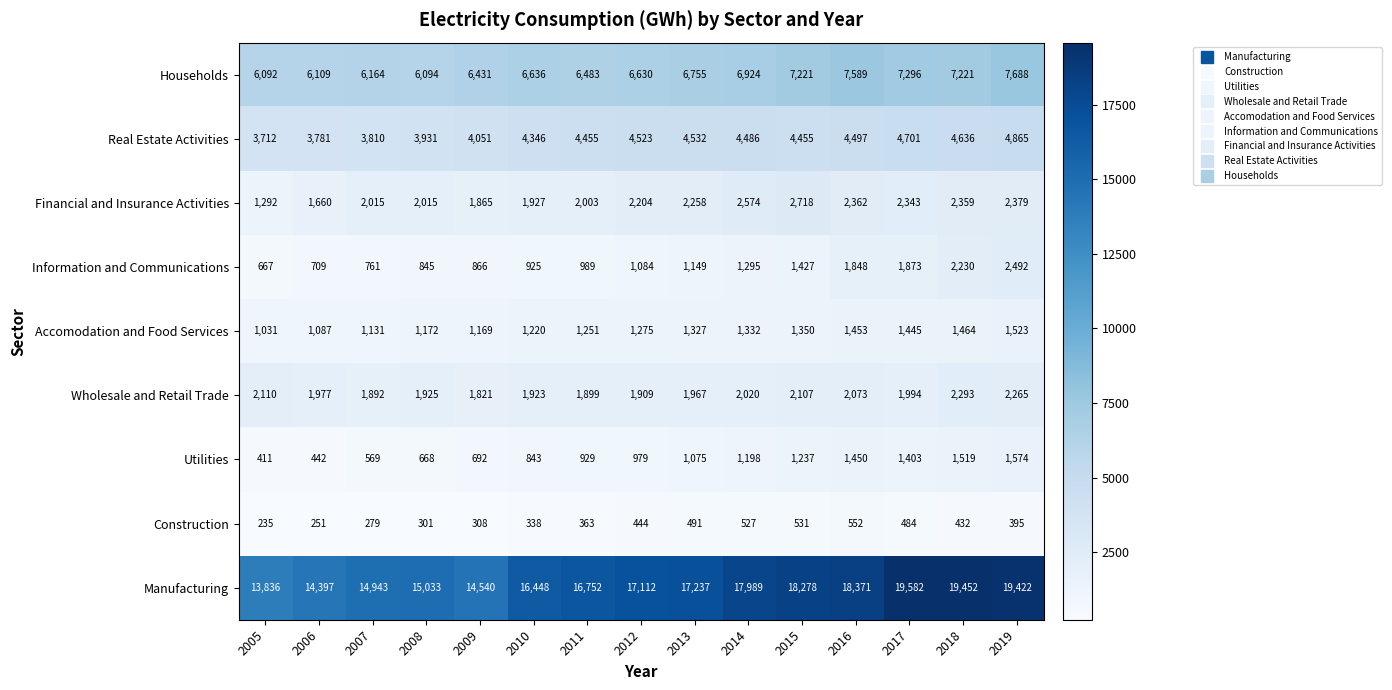

What is the approximate value of Accomodation and Food Services at 2011, to the nearest 10?

1250